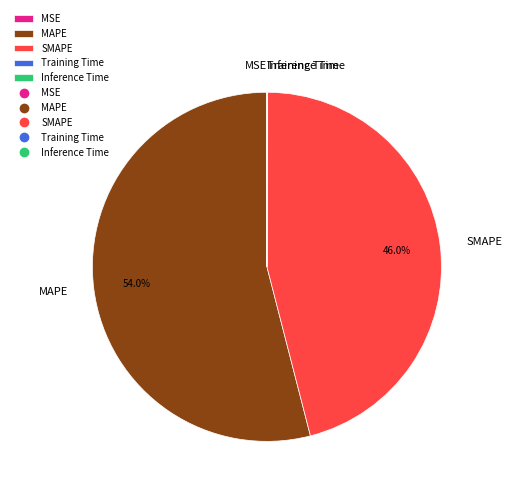

What portion of the pie excludes SMAPE?

54.0%